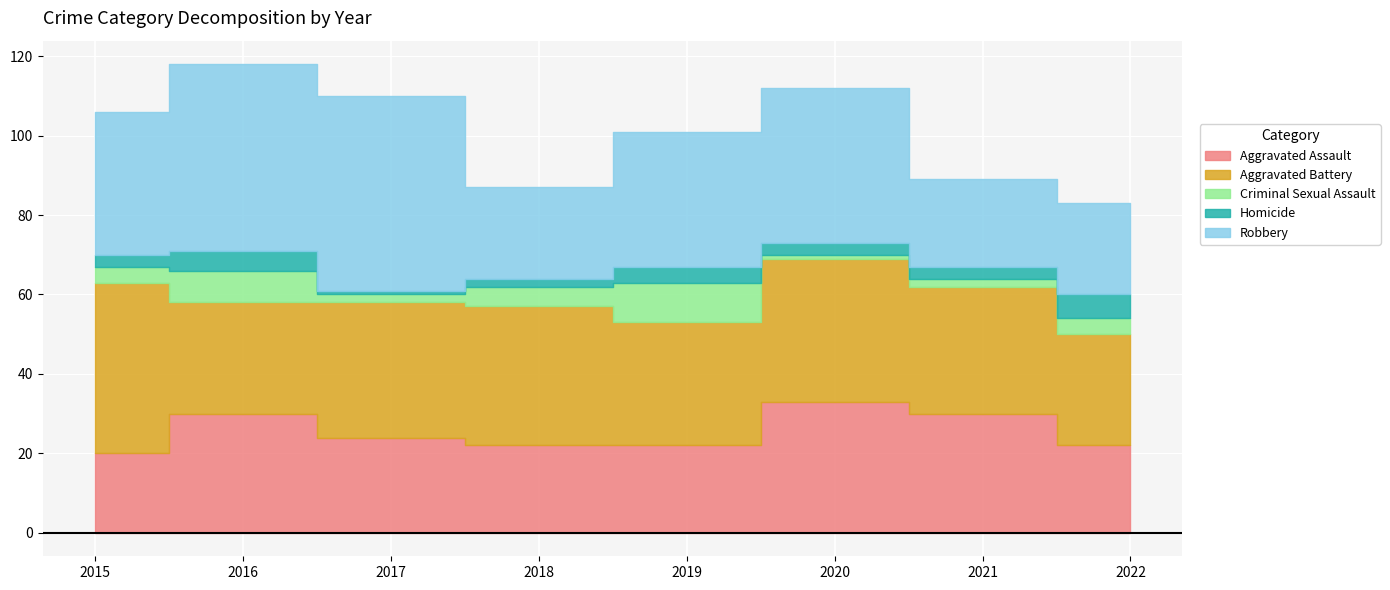

What is the sum of all Aggravated Battery values?

267